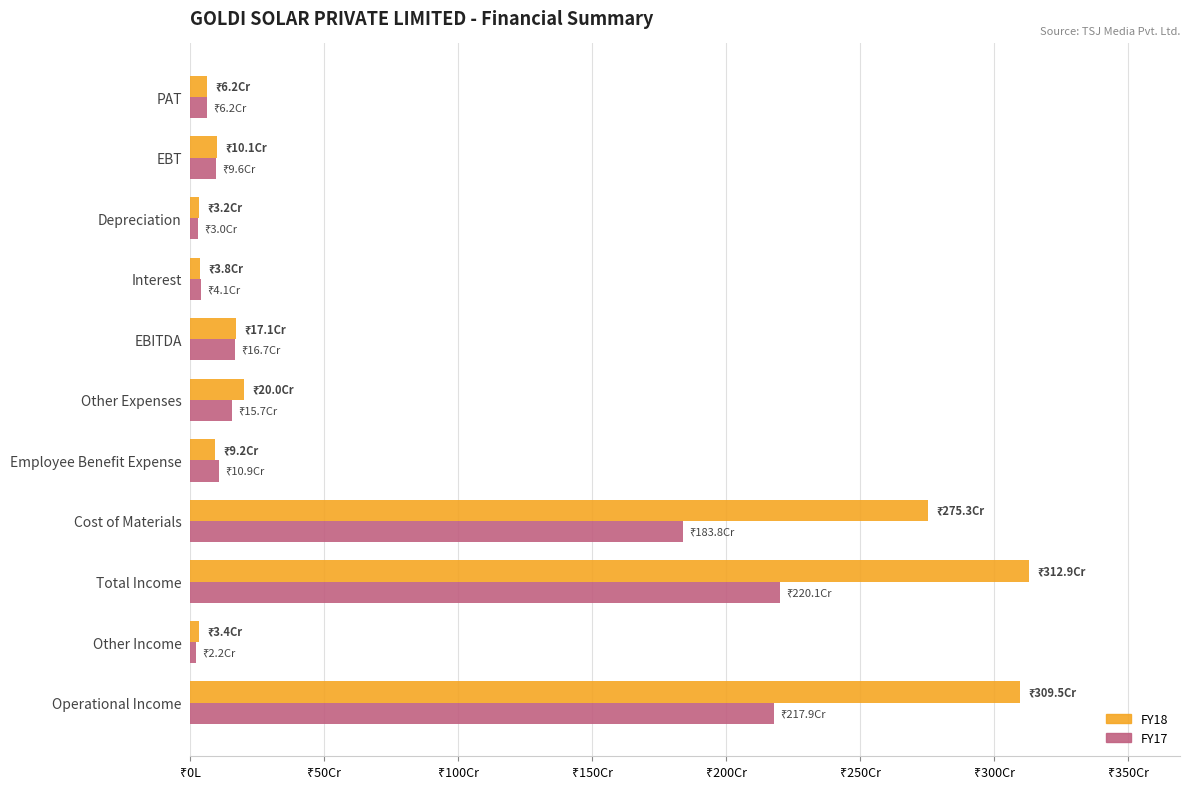

What are all the series names shown in the legend?

FY18, FY17